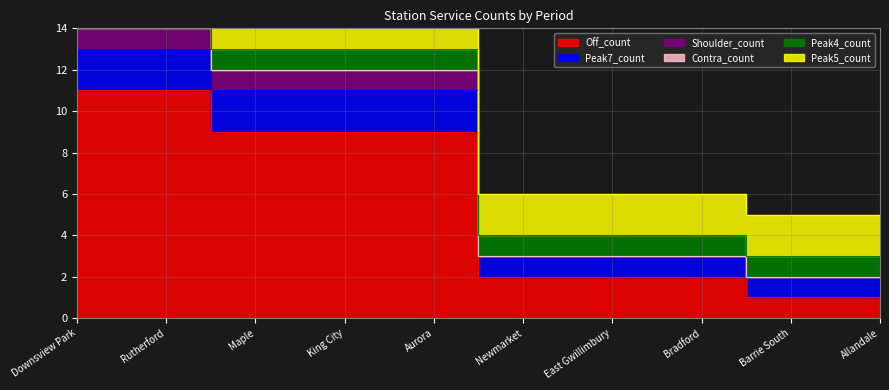

How many data points in Peak7_count are above 12?

2